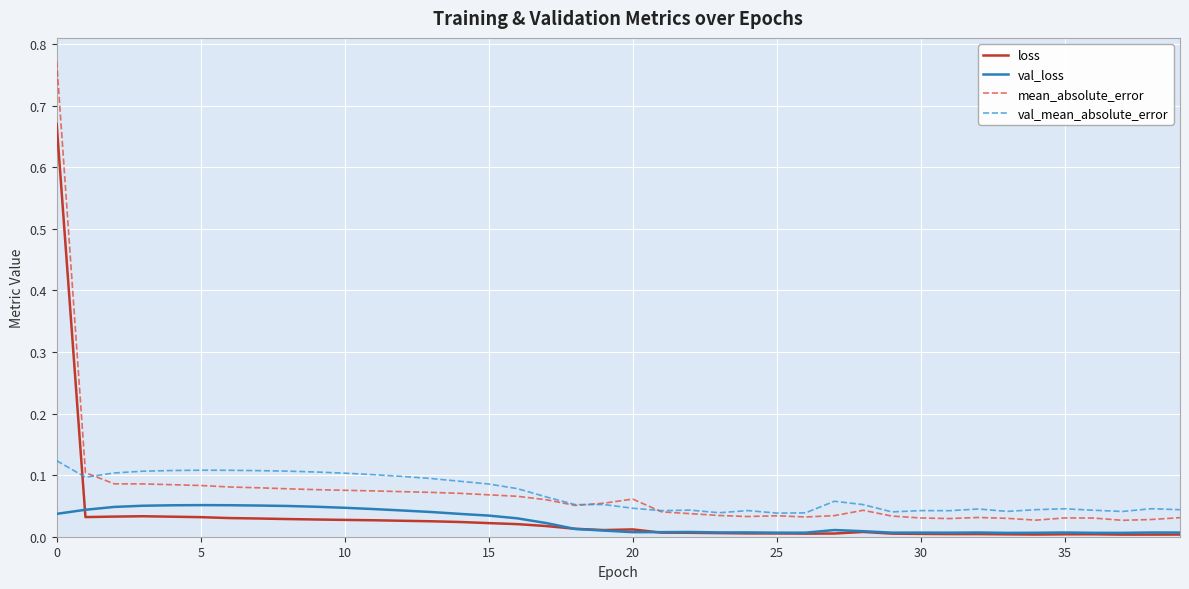

Rank the series by their maximum value, from highest to lowest.

mean_absolute_error, loss, val_mean_absolute_error, val_loss